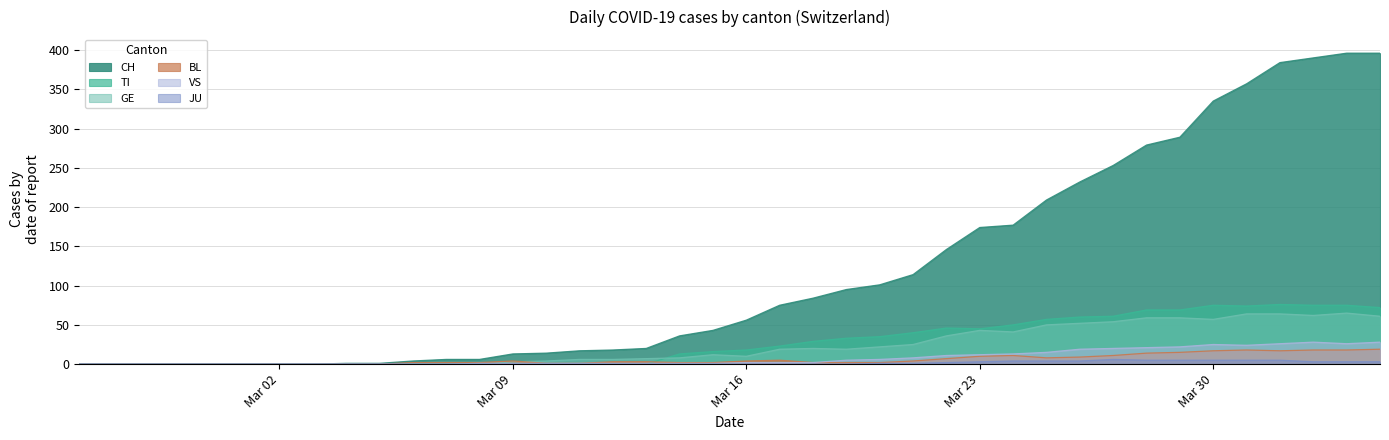

Count the number of categories in the chart.

40